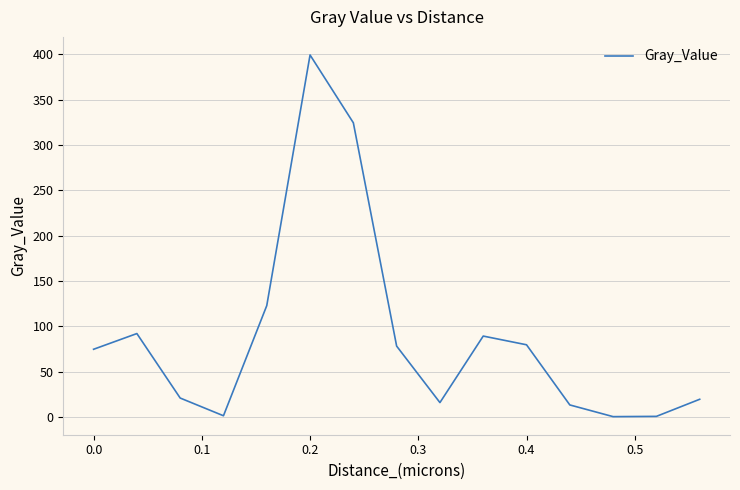

What is the difference between the maximum and minimum values?

399.2